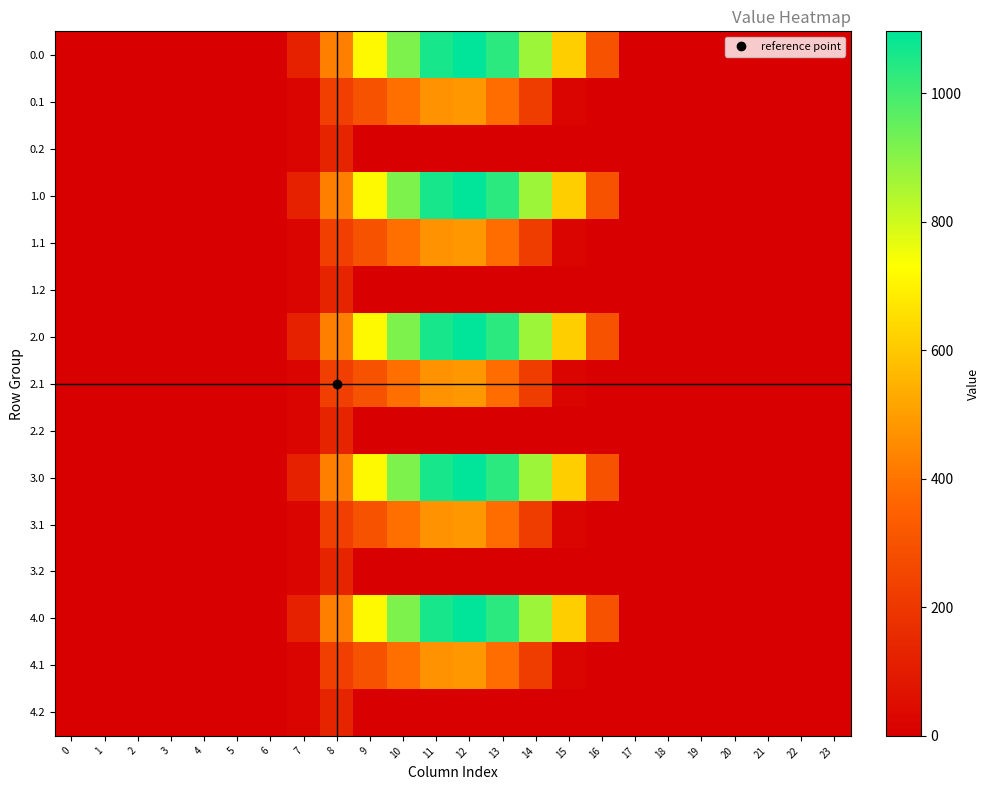

How many data points does each series have?

24